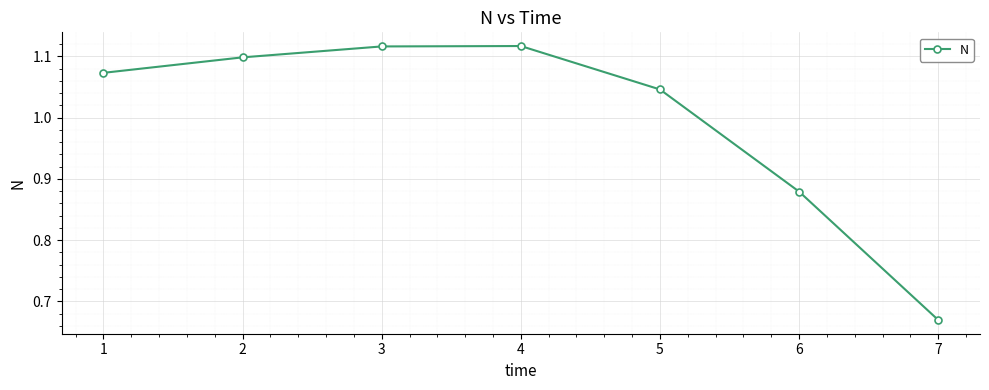

What is the sum of the values at 3 and 1?

2.2